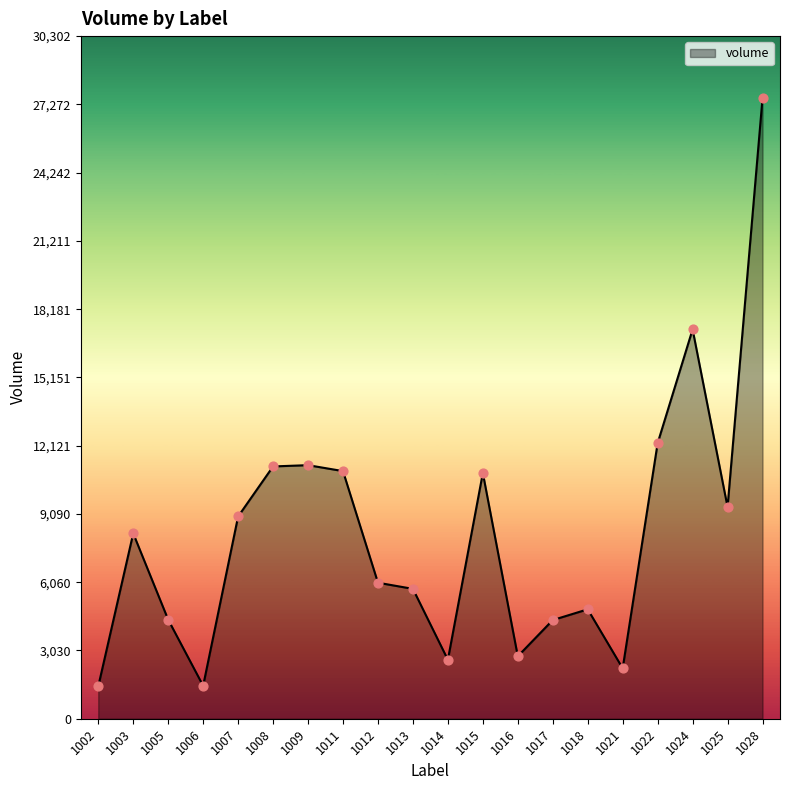

Which has a higher value, 1028 or 1005?

1028